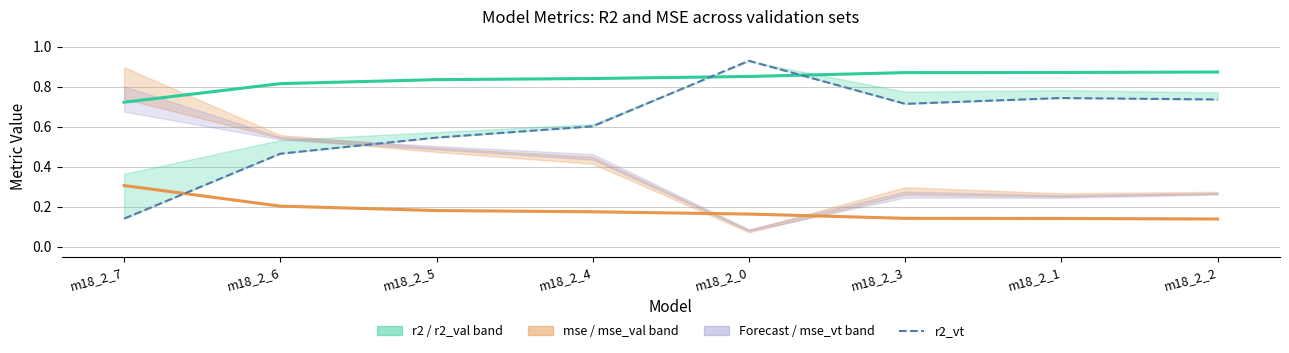

At which category does the chart reach its minimum across all series?

m18_2_2